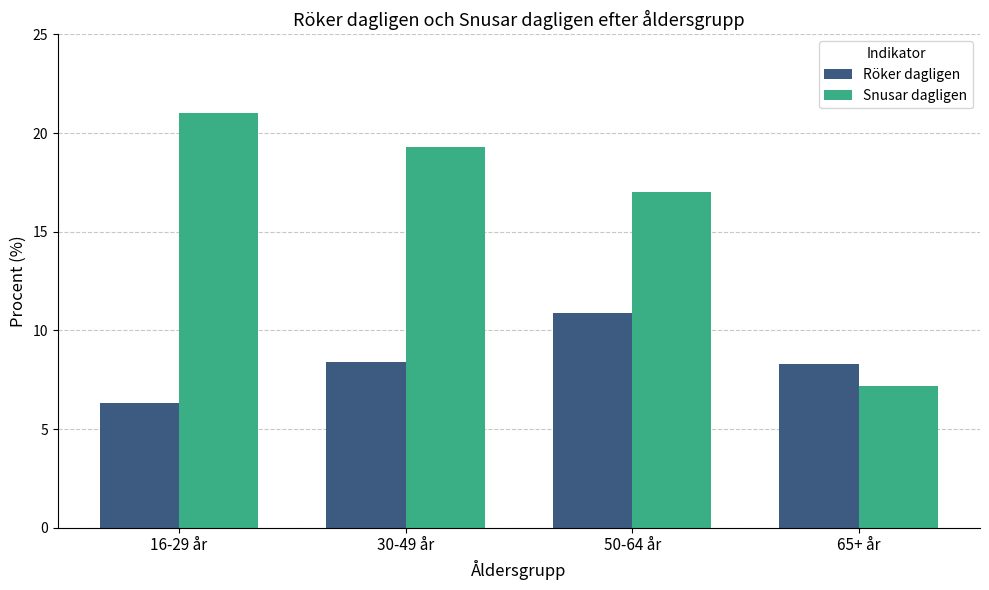

Is the value of Snusar dagligen at 65+ år greater than the value of Röker dagligen at 50-64 år?

No